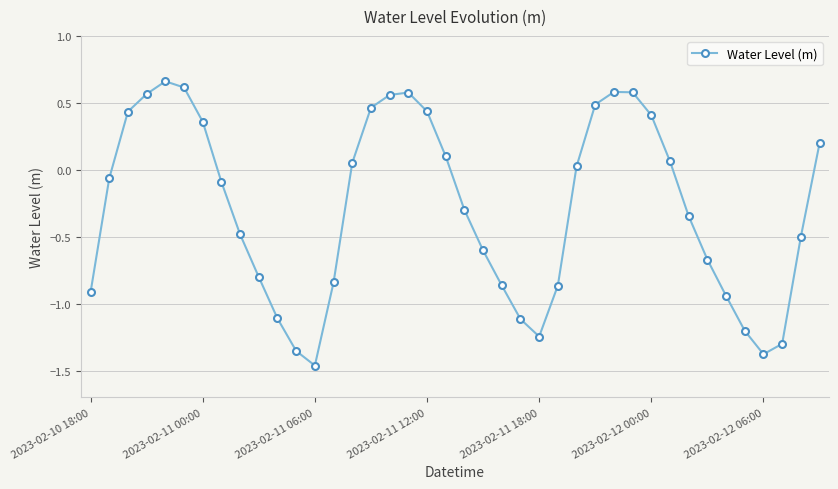

True or false: the data has more than 0 interior local peaks.

True